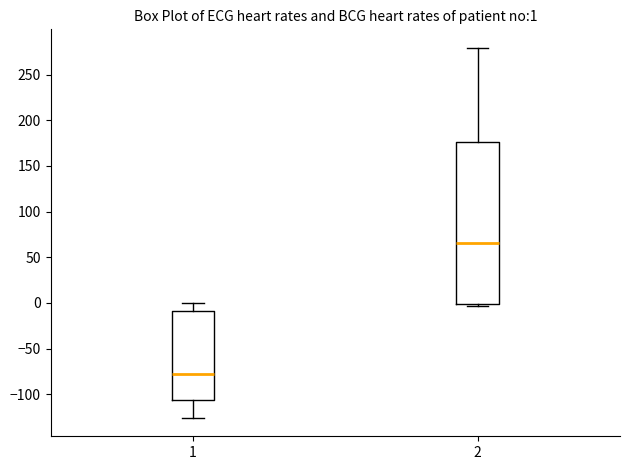

Which box is the tallest, from its lower edge to its upper edge?

2